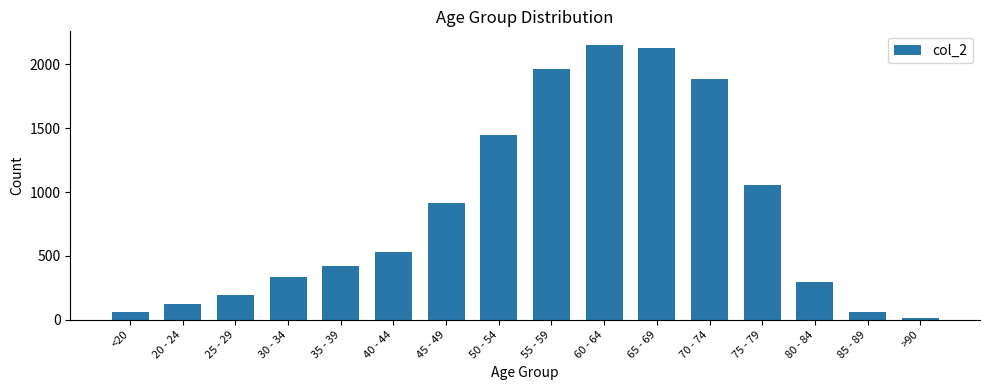

Reading left to right, extract all data points from this chart.

62	121	196	333	420	530	915	1450	1965	2151	2130	1882	1053	296	62	15